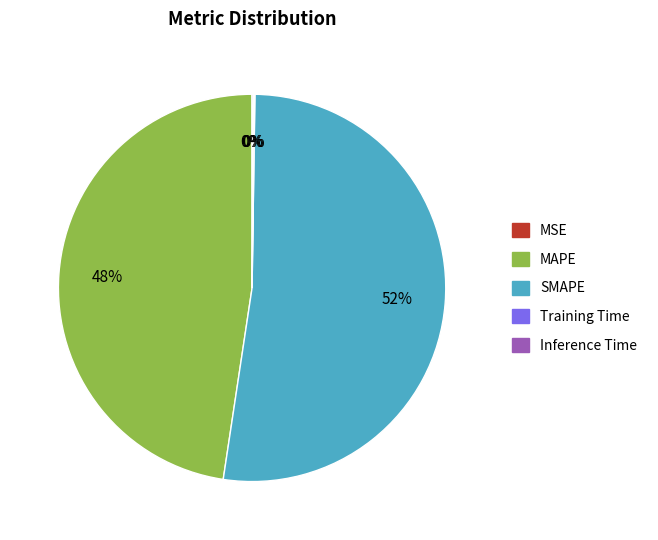

Which category accounts for the majority?

SMAPE